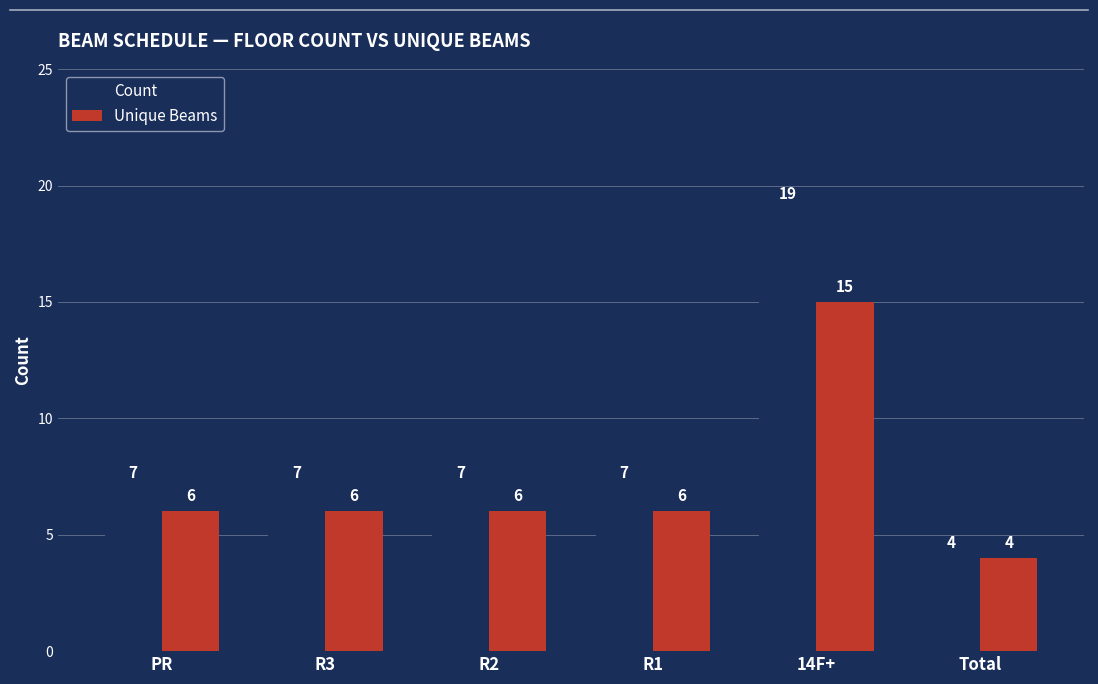

What are all the series names shown in the legend?

Count, Unique Beams